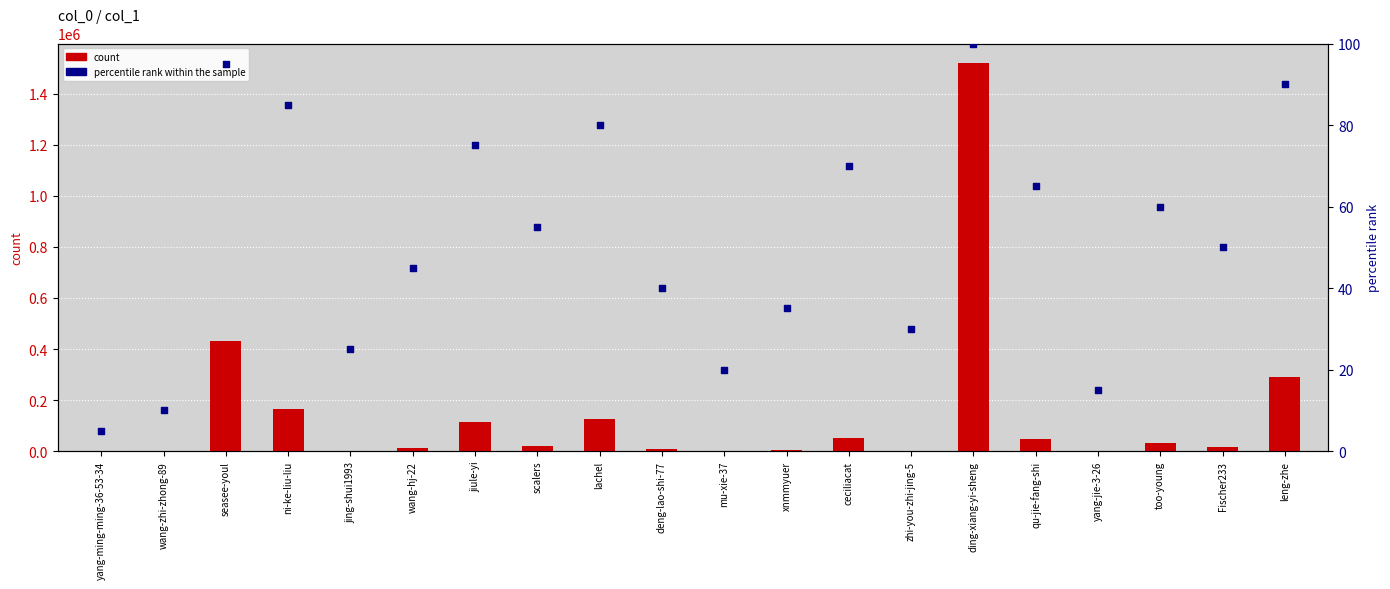

Is the value of percentile rank within the sample at Fischer233 greater than the value of count at wang-hj-22?

No